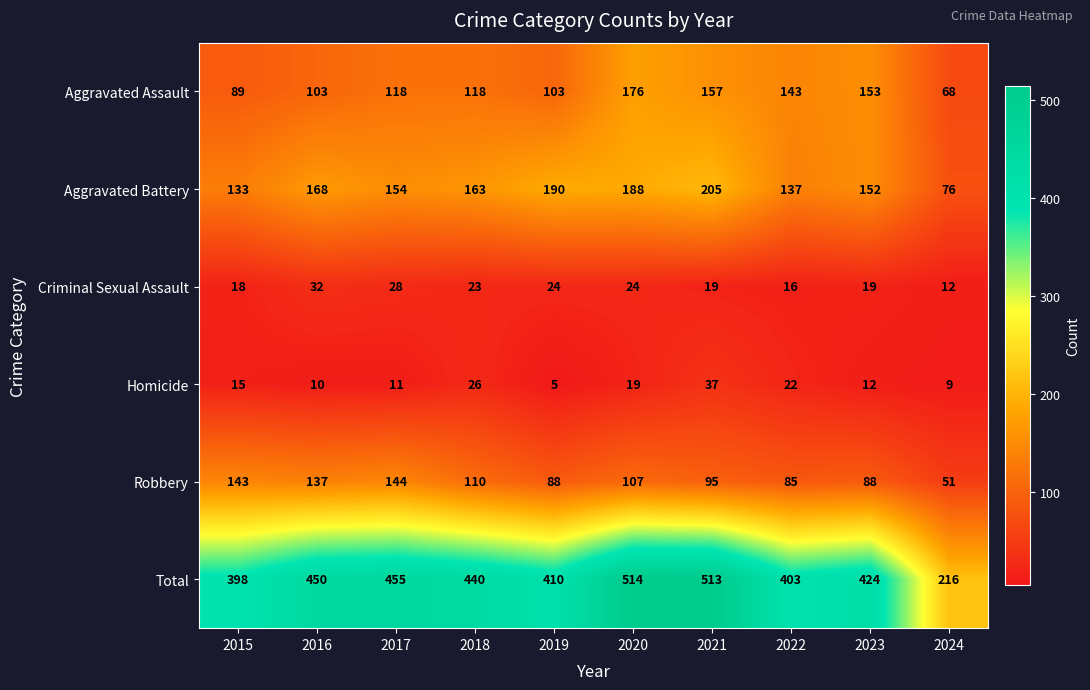

What value does the Criminal Sexual Assault series have at 2024, to the nearest 10?

10